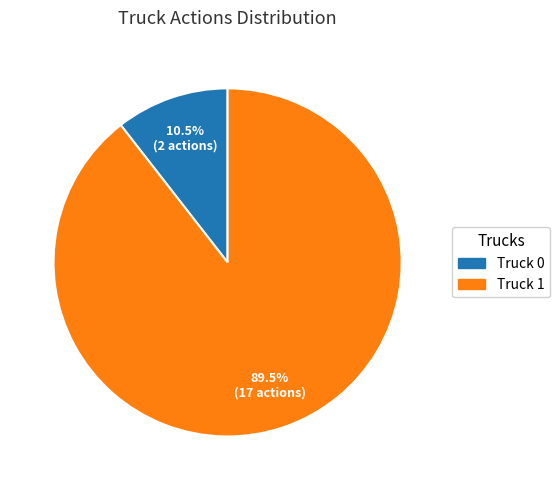

Rank the categories by value from highest to lowest.

Truck 1, Truck 0